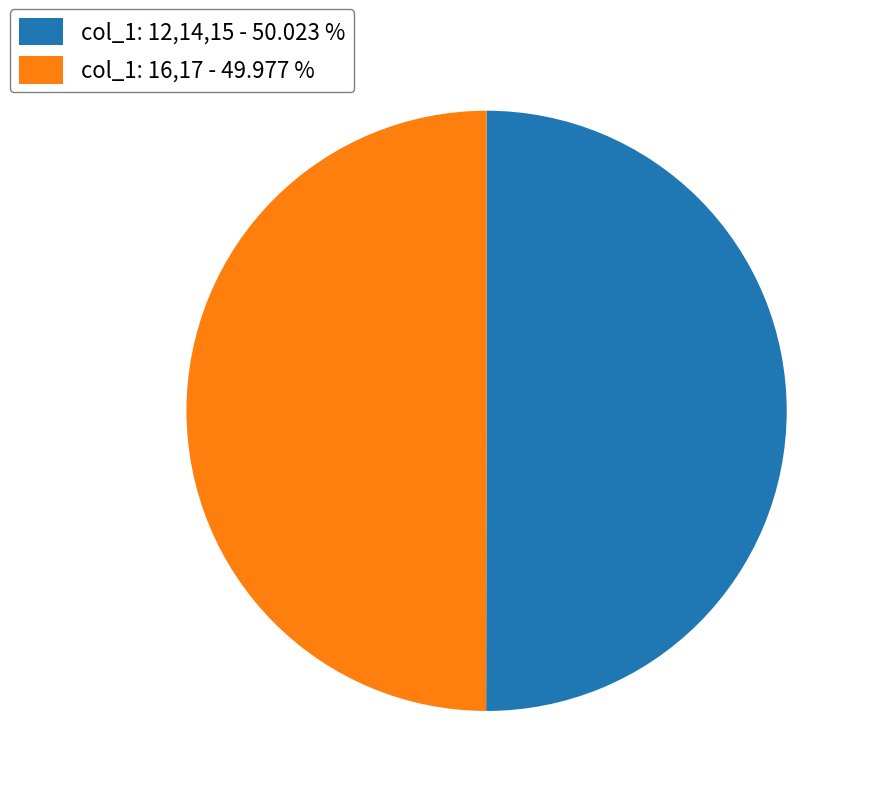

How many segments does this pie chart have?

2